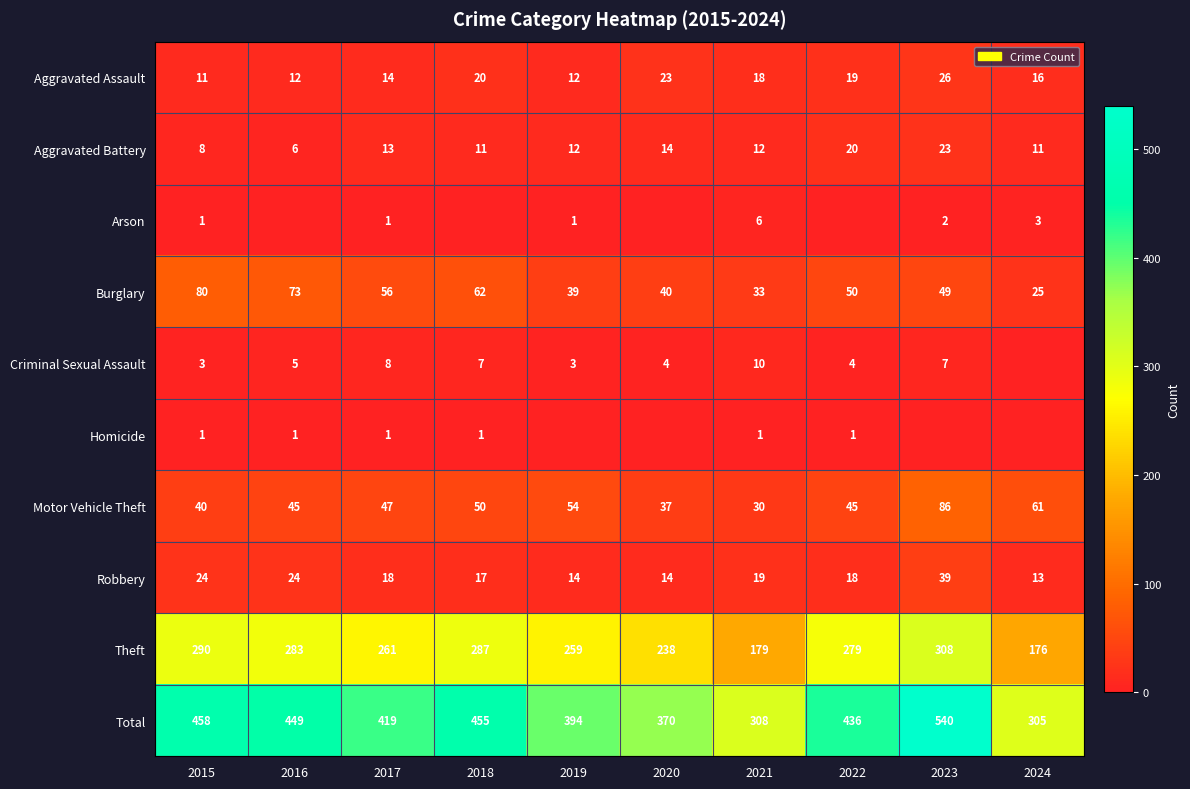

What is the average value of the Theft series?

256